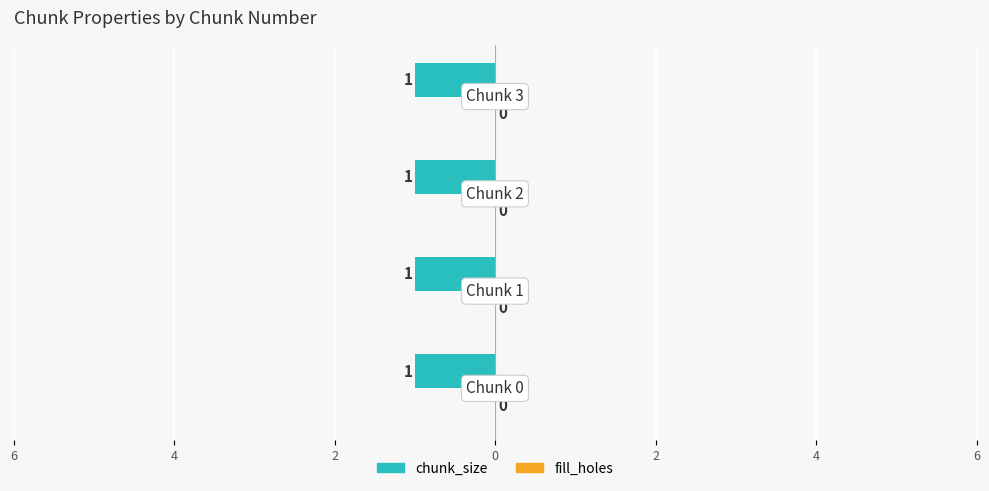

How many bars are there in each group?

2